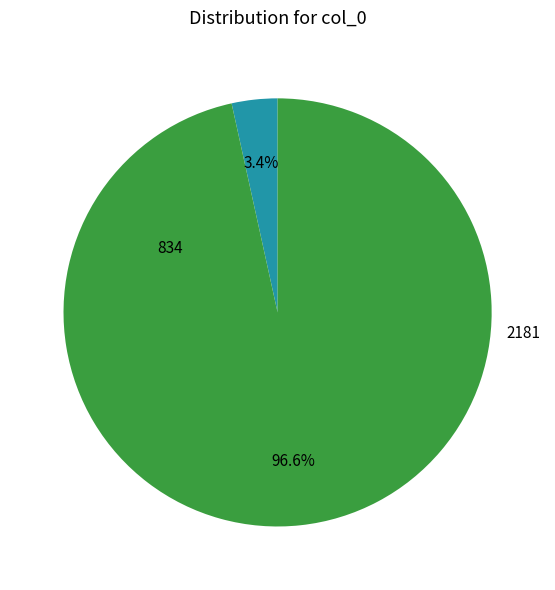

Does 834 represent more than half of the total?

No